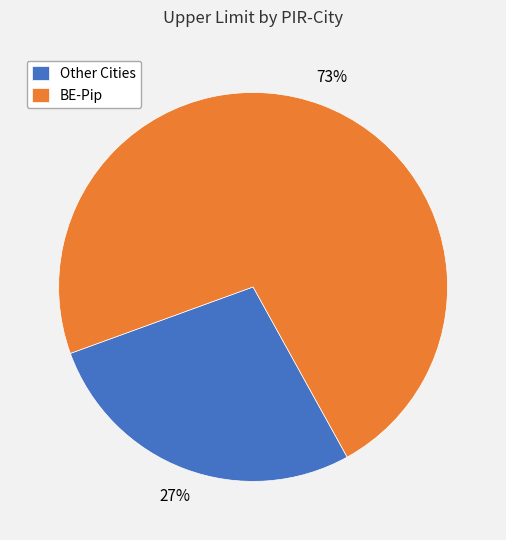

To the nearest percent, what is the average slice percentage?

50%